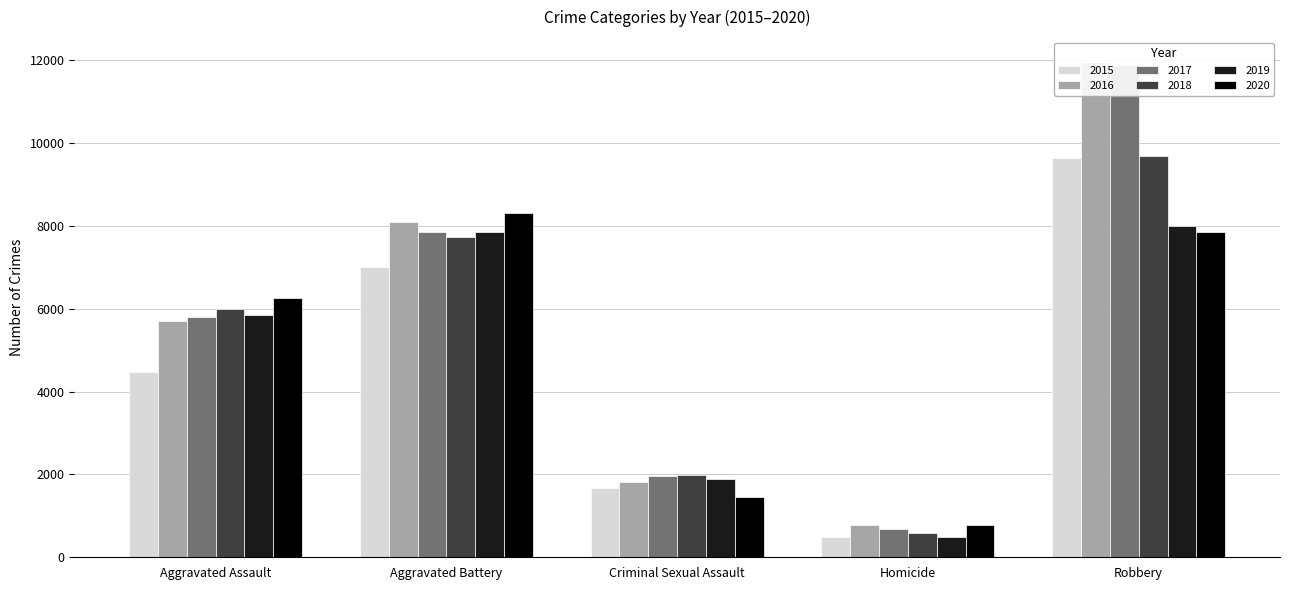

Reading left to right, list all the values displayed in this chart.

2015: Aggravated Assault=4480	Aggravated Battery=7018	Criminal Sexual Assault=1671	Homicide=496	Robbery=9638
2016: Aggravated Assault=5712	Aggravated Battery=8085	Criminal Sexual Assault=1819	Homicide=786	Robbery=11960
2017: Aggravated Assault=5793	Aggravated Battery=7845	Criminal Sexual Assault=1951	Homicide=672	Robbery=11880
2018: Aggravated Assault=6001	Aggravated Battery=7734	Criminal Sexual Assault=1985	Homicide=589	Robbery=9680
2019: Aggravated Assault=5841	Aggravated Battery=7857	Criminal Sexual Assault=1881	Homicide=498	Robbery=7994
2020: Aggravated Assault=6263	Aggravated Battery=8319	Criminal Sexual Assault=1456	Homicide=787	Robbery=7855